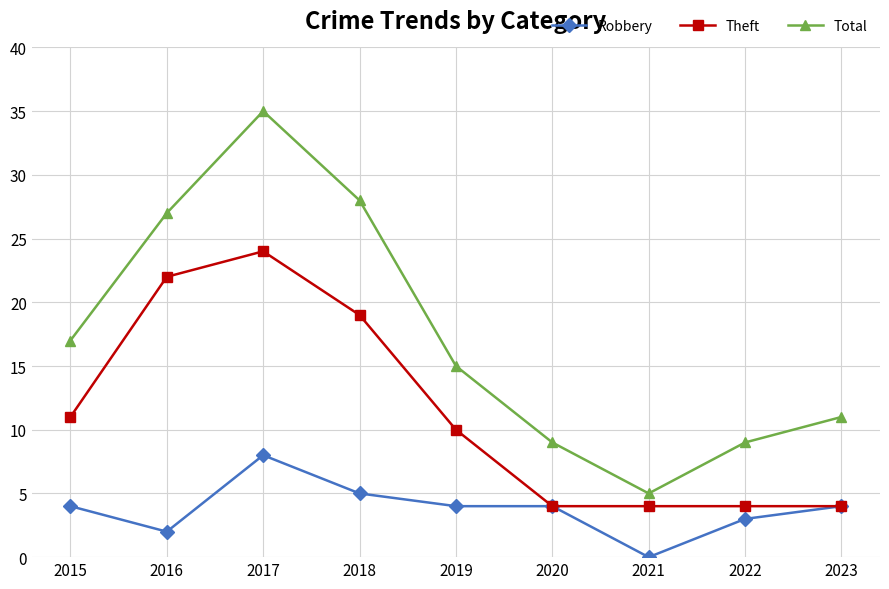

The Theft series shows 22 at 2016. True or false?

True